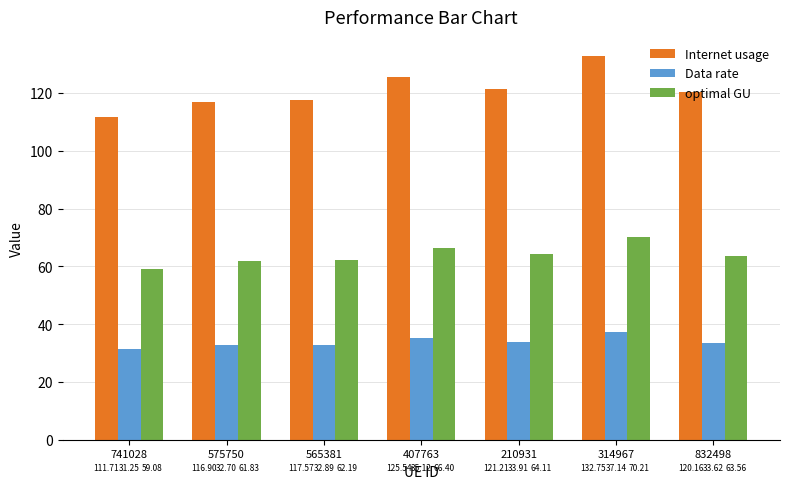

At which label does Data rate first exceed 33?

407763